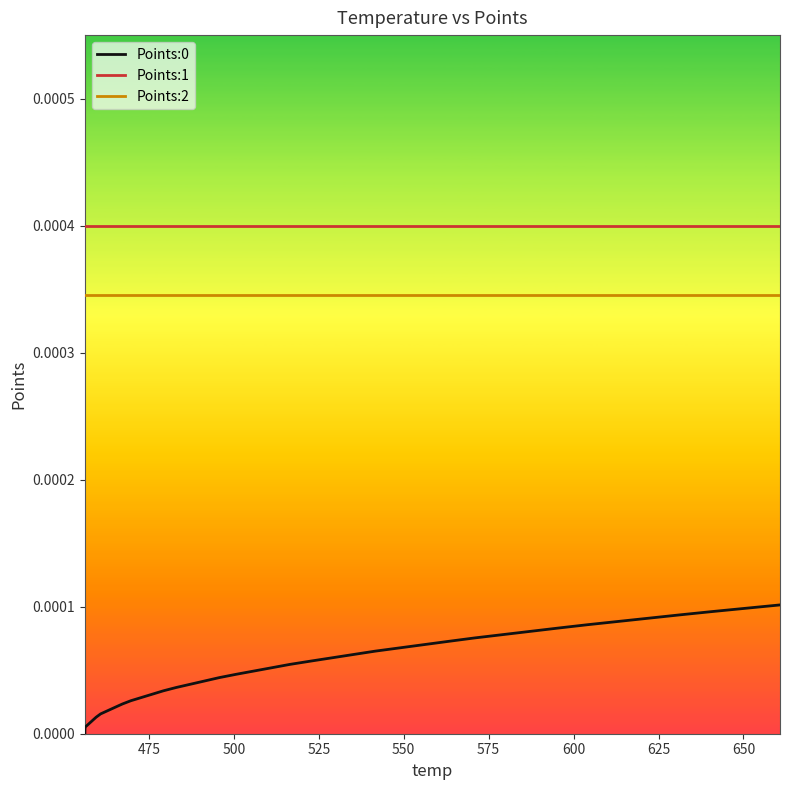

How many lines are shown in the chart?

3